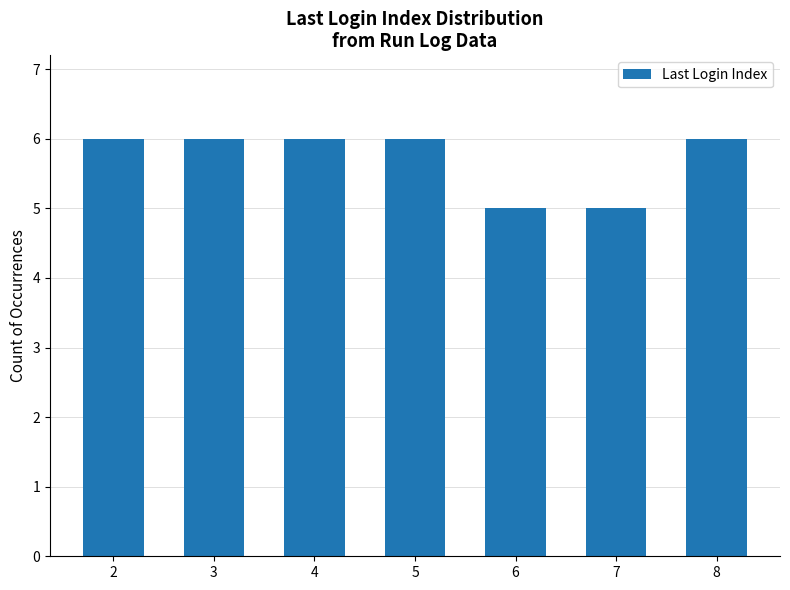

What is the greatest value displayed?

6